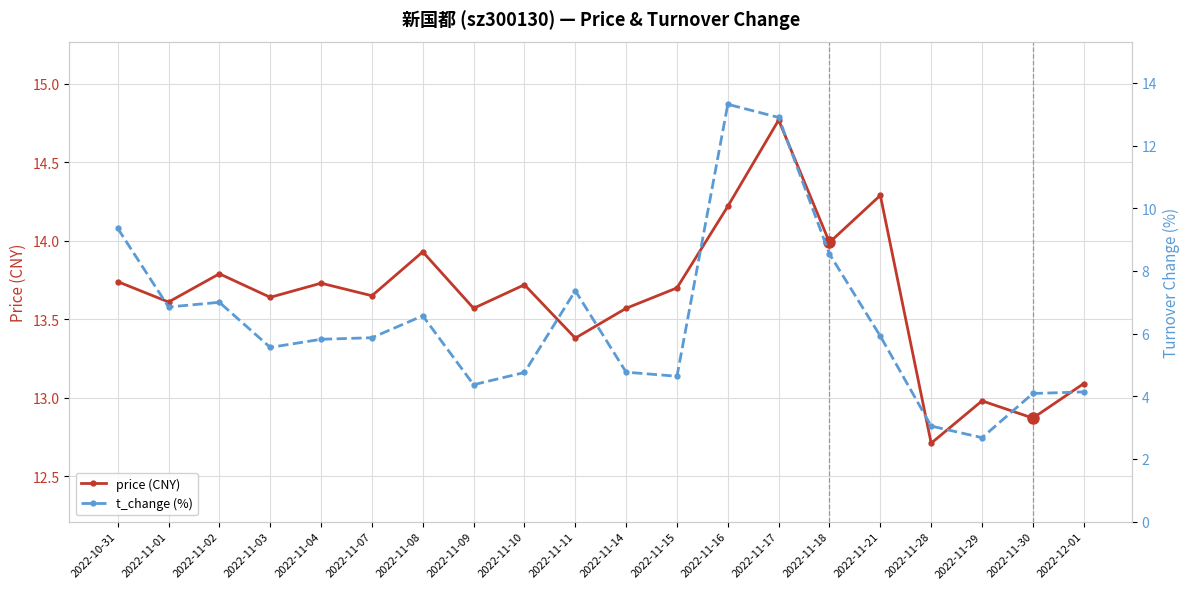

Which label corresponds to the largest value in the chart?

2022-11-17